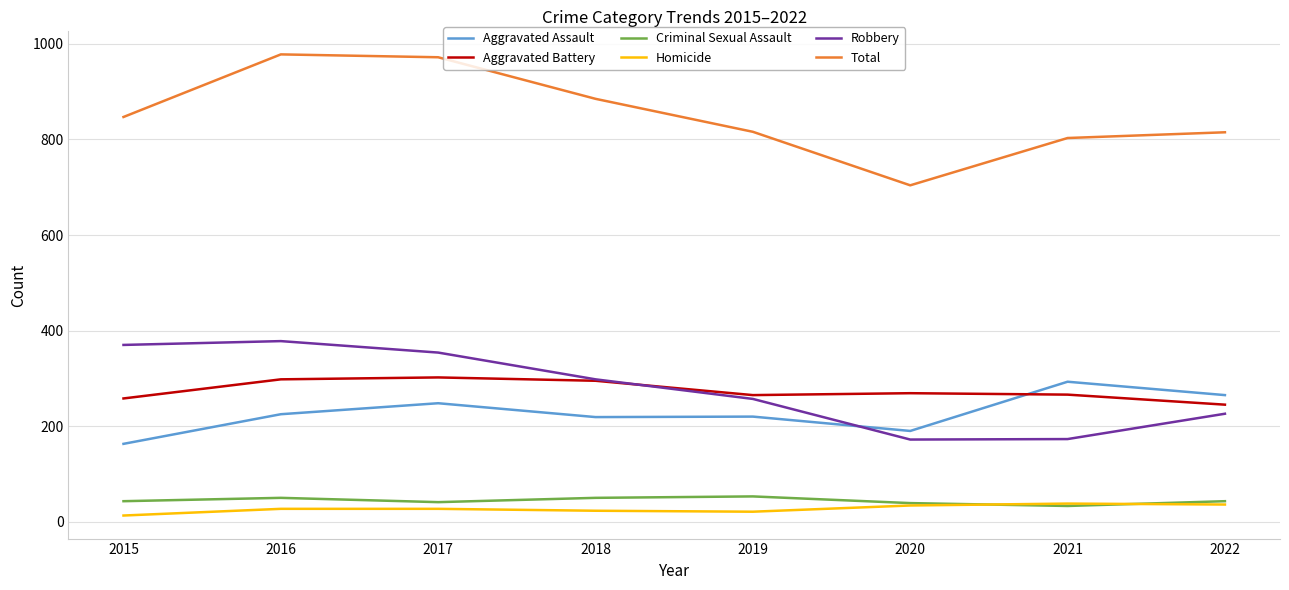

What is the difference between the highest and lowest values at 2020?

670